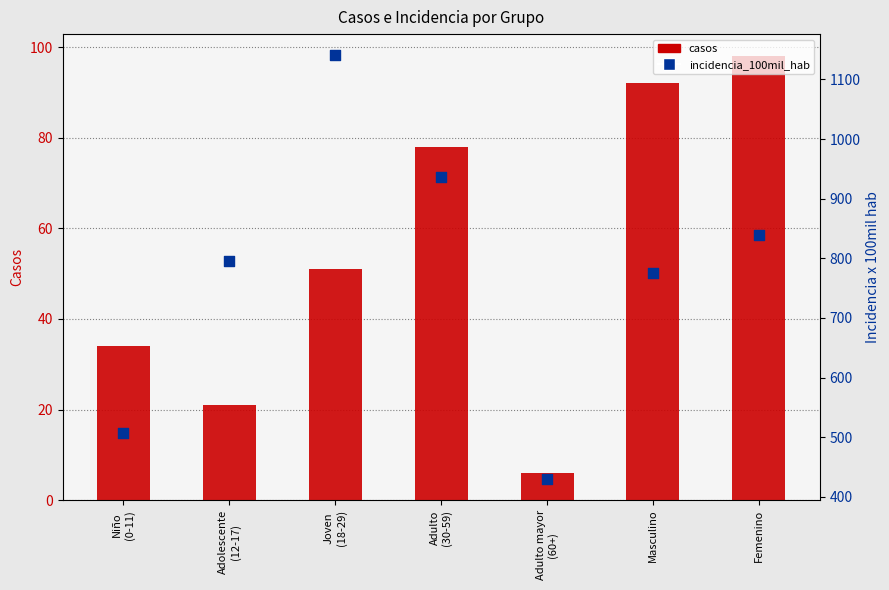

At which category is the sum across all series the highest?

Joven
(18-29)